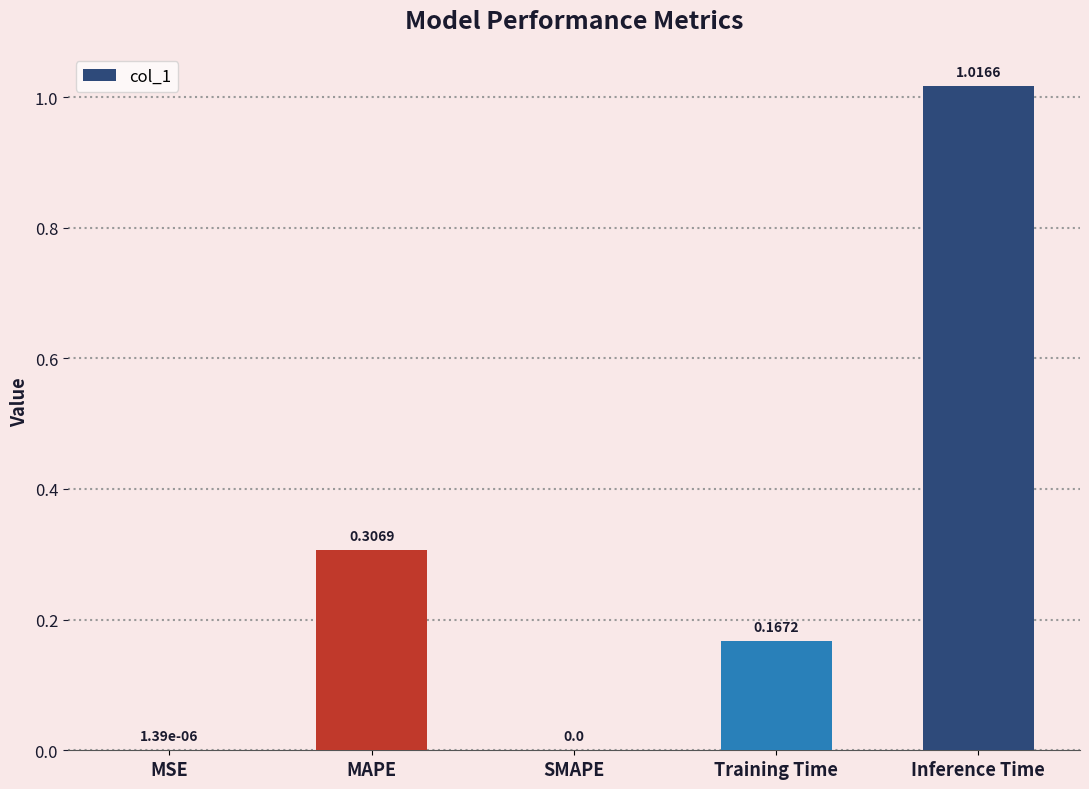

Which category has the highest value across all series?

Inference Time